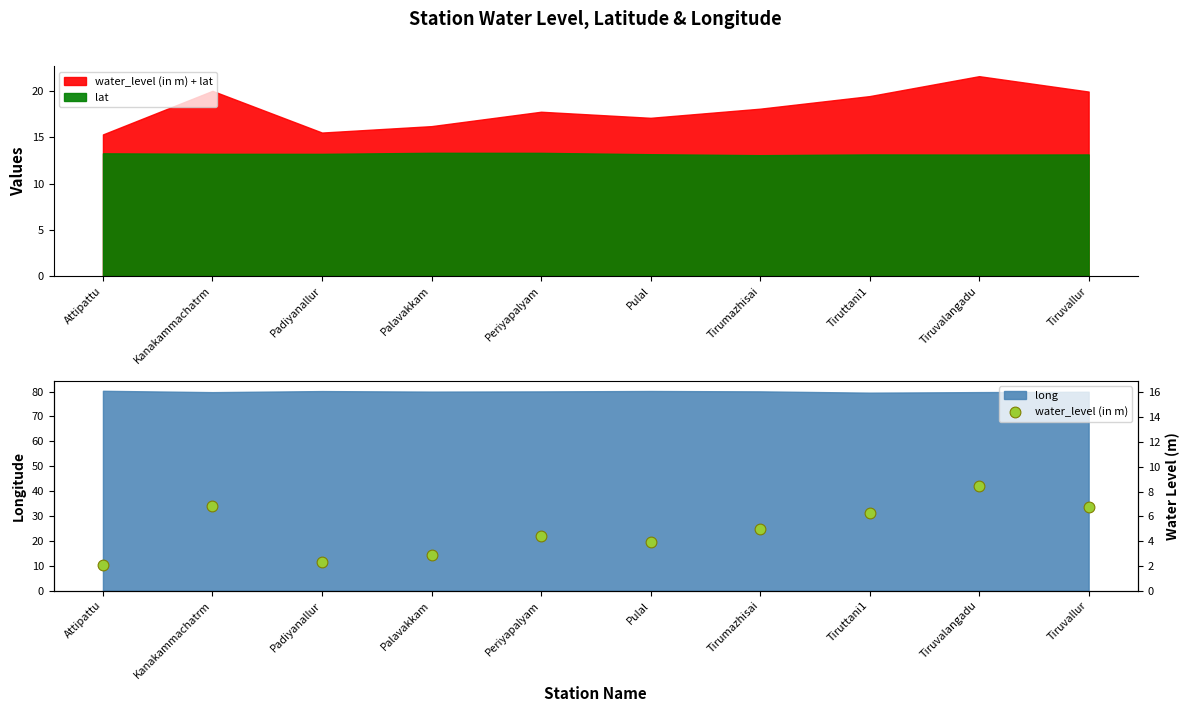

What is the change in value from Attipattu to Padiyanallur?

+0.3